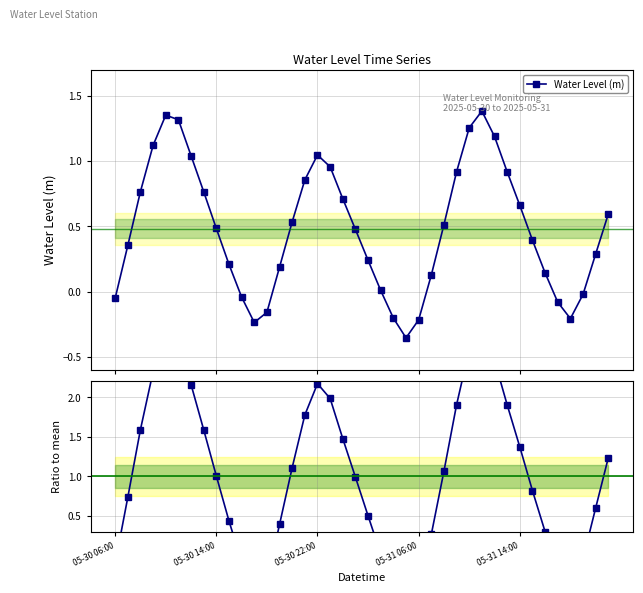

Where is the first local minimum for Water Level (m)?

11